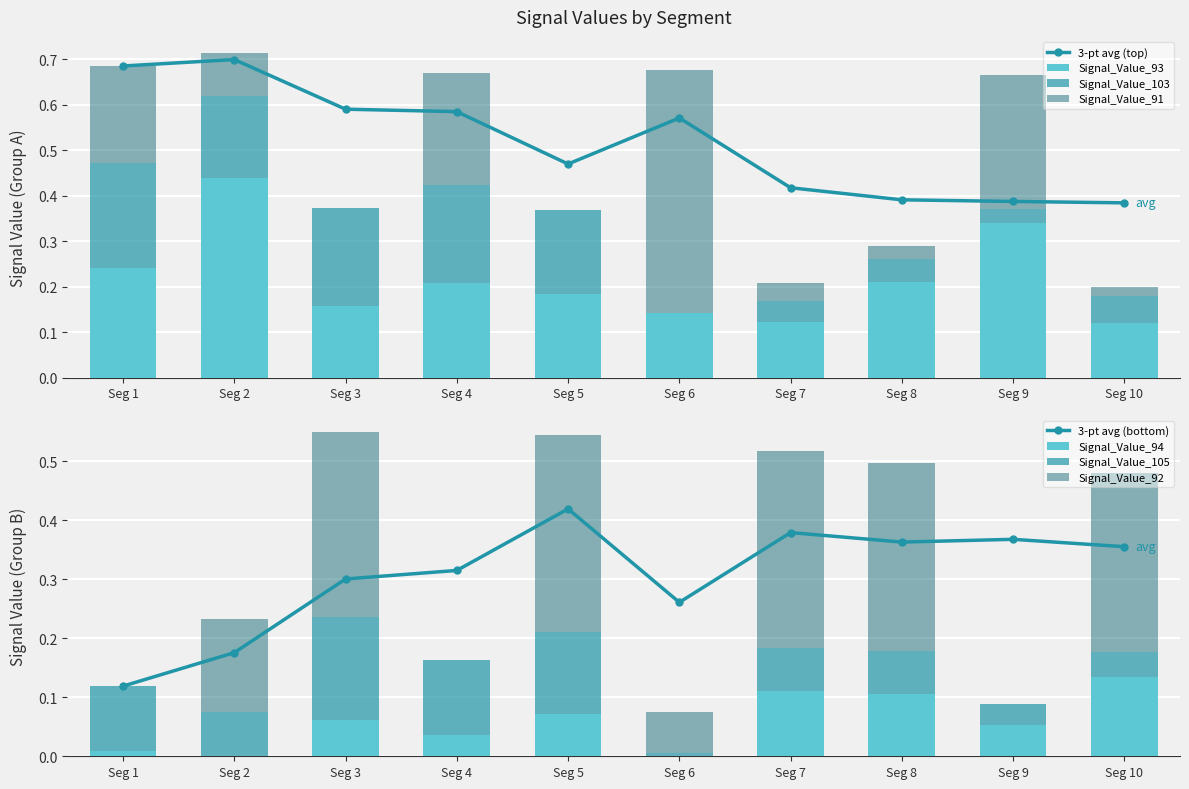

Is it true that Signal_Value_93 equals 0.1 at Seg 4?

False